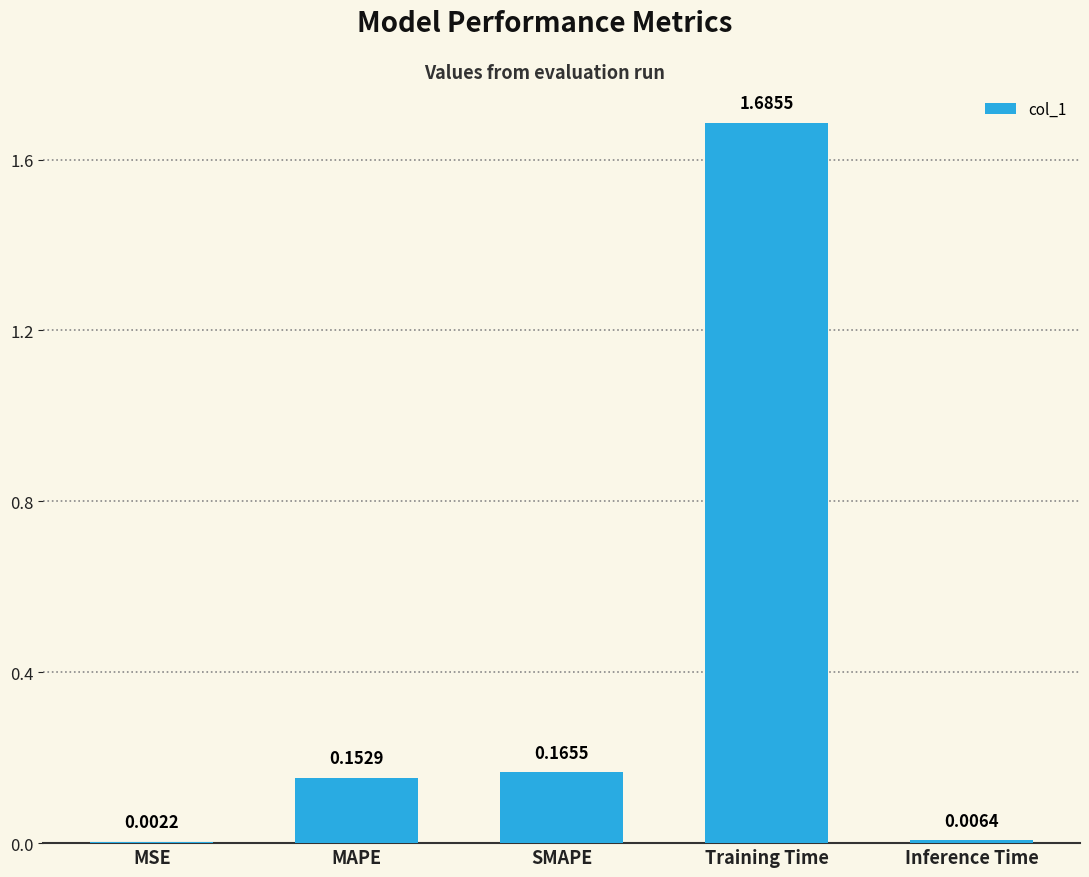

What is the sum of all values?

2.0